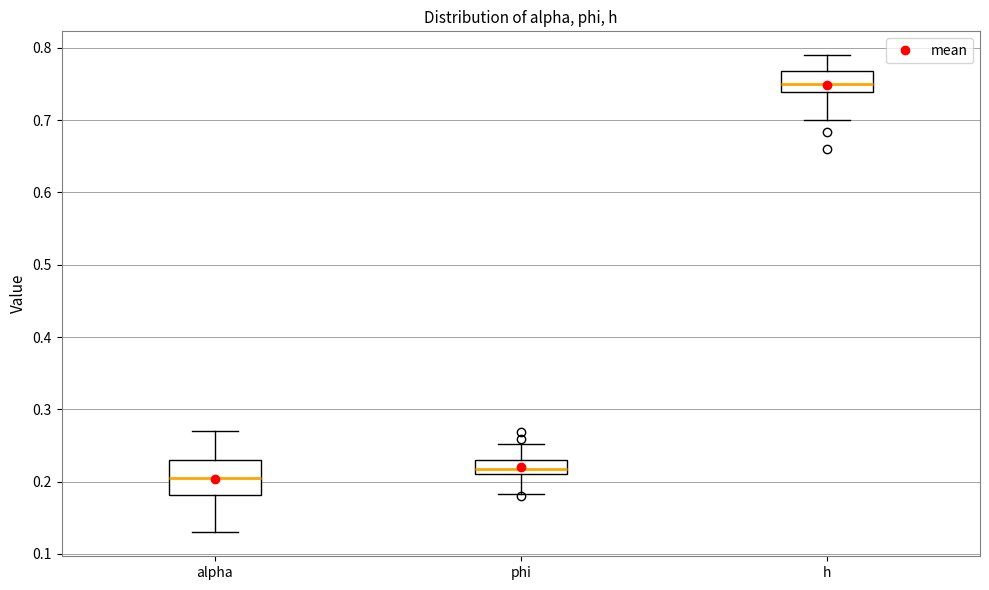

Which box's median line is the lowest?

alpha